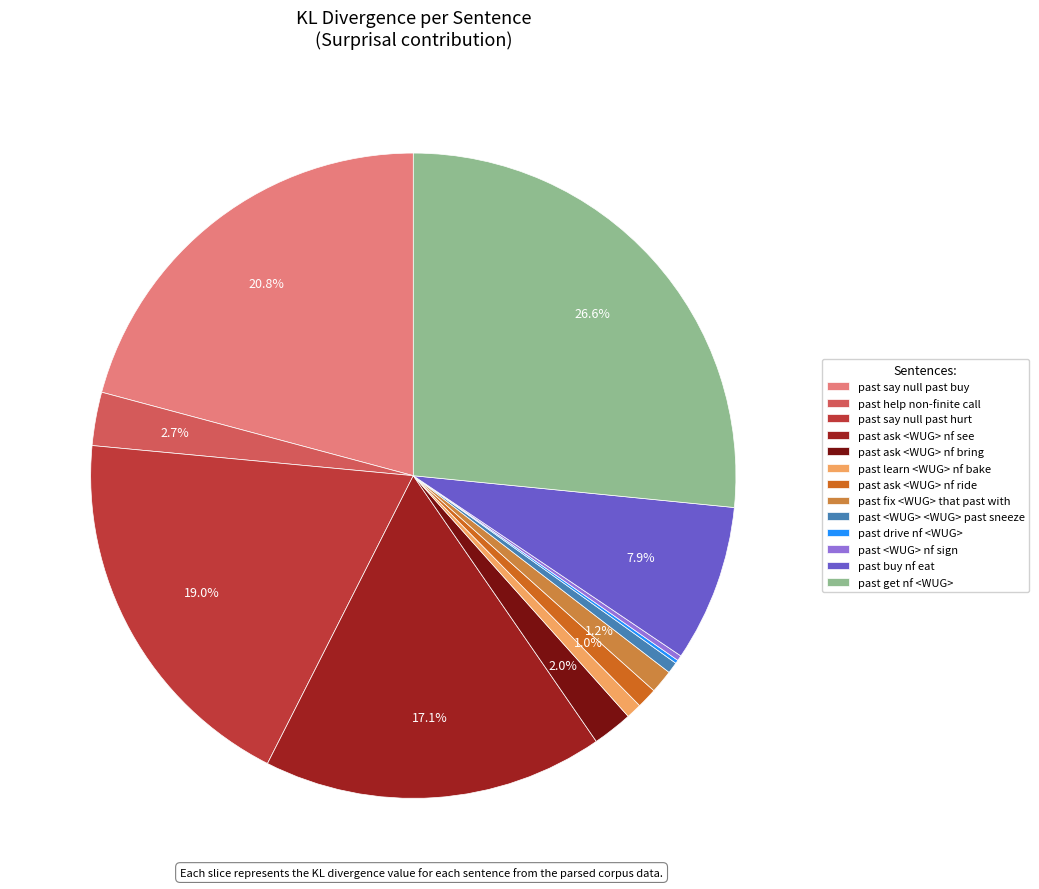

Which category has the biggest portion of the pie?

past get nf <WUG>